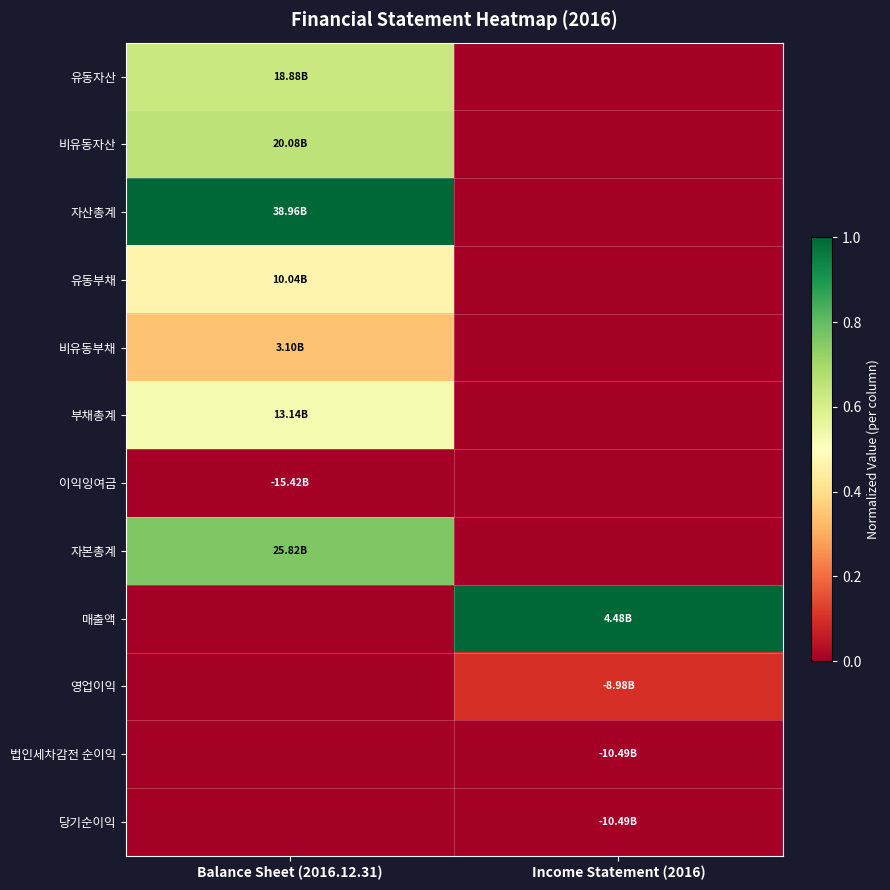

Which series changed the most between Balance Sheet (2016.12.31) and Income Statement (2016)?

자산총계